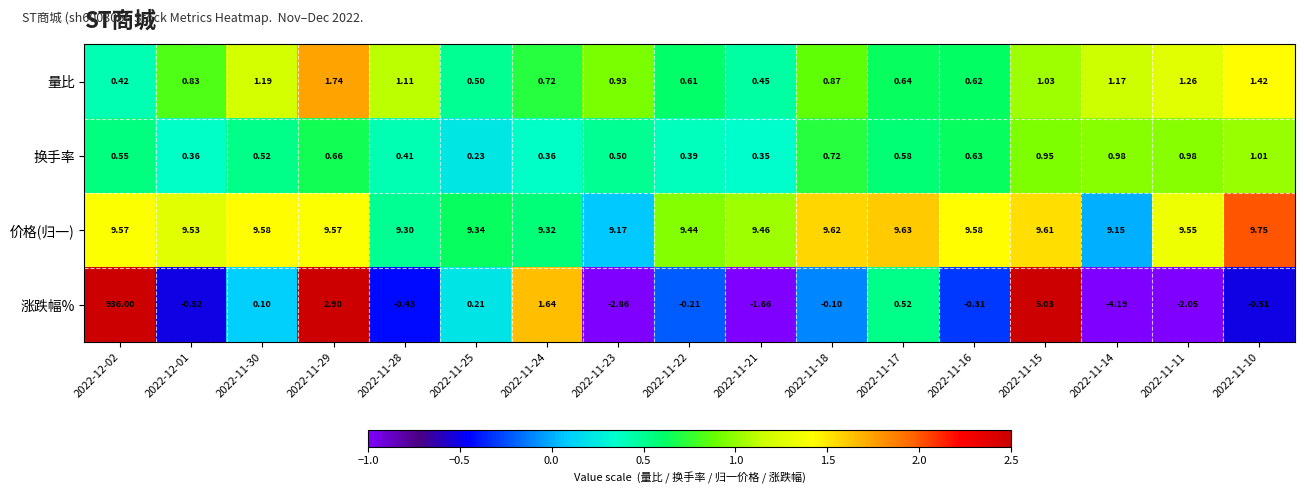

Rank the series by their maximum value, from lowest to highest.

换手率, 量比, 价格(归一), 涨跌幅%